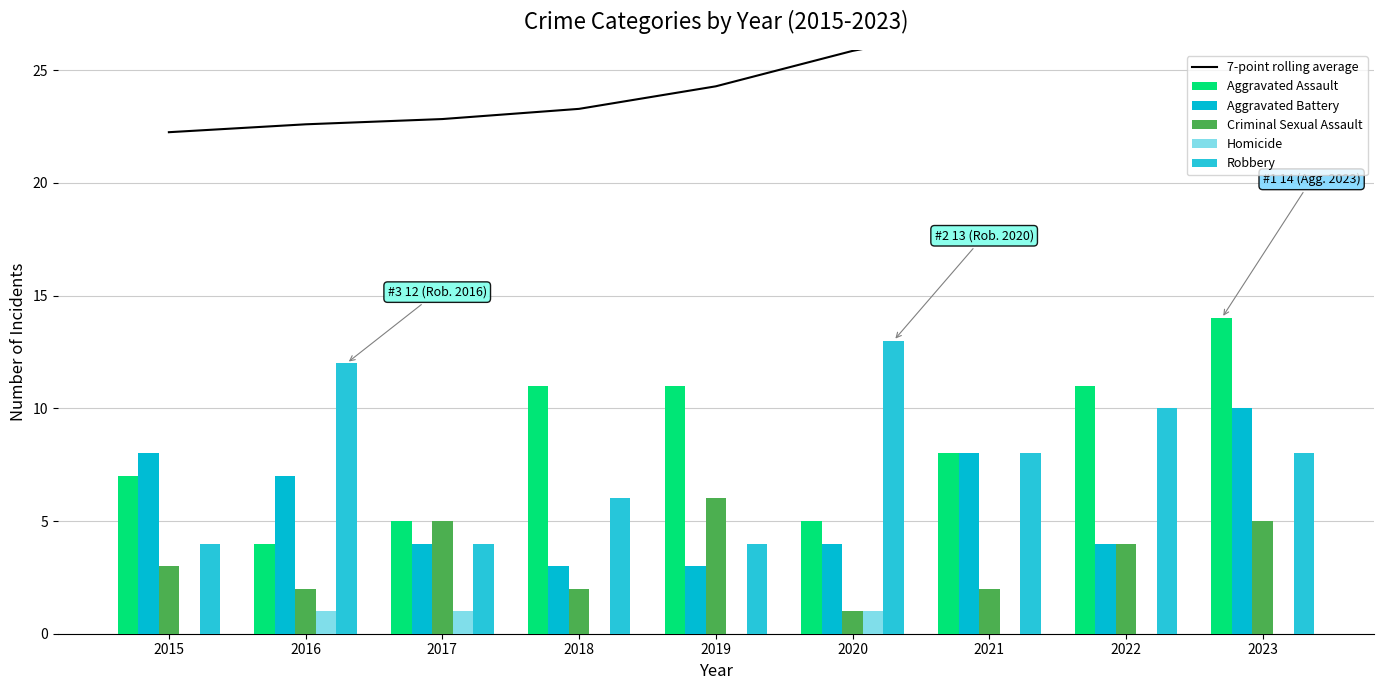

Between 2015 and 2016, which series saw the biggest shift?

Robbery